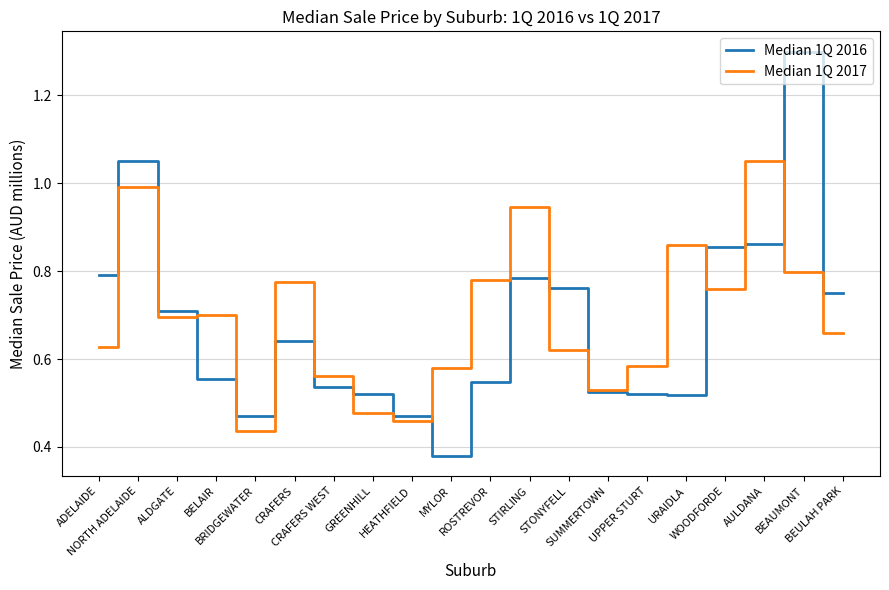

What is the maximum value shown in the chart?

1.3